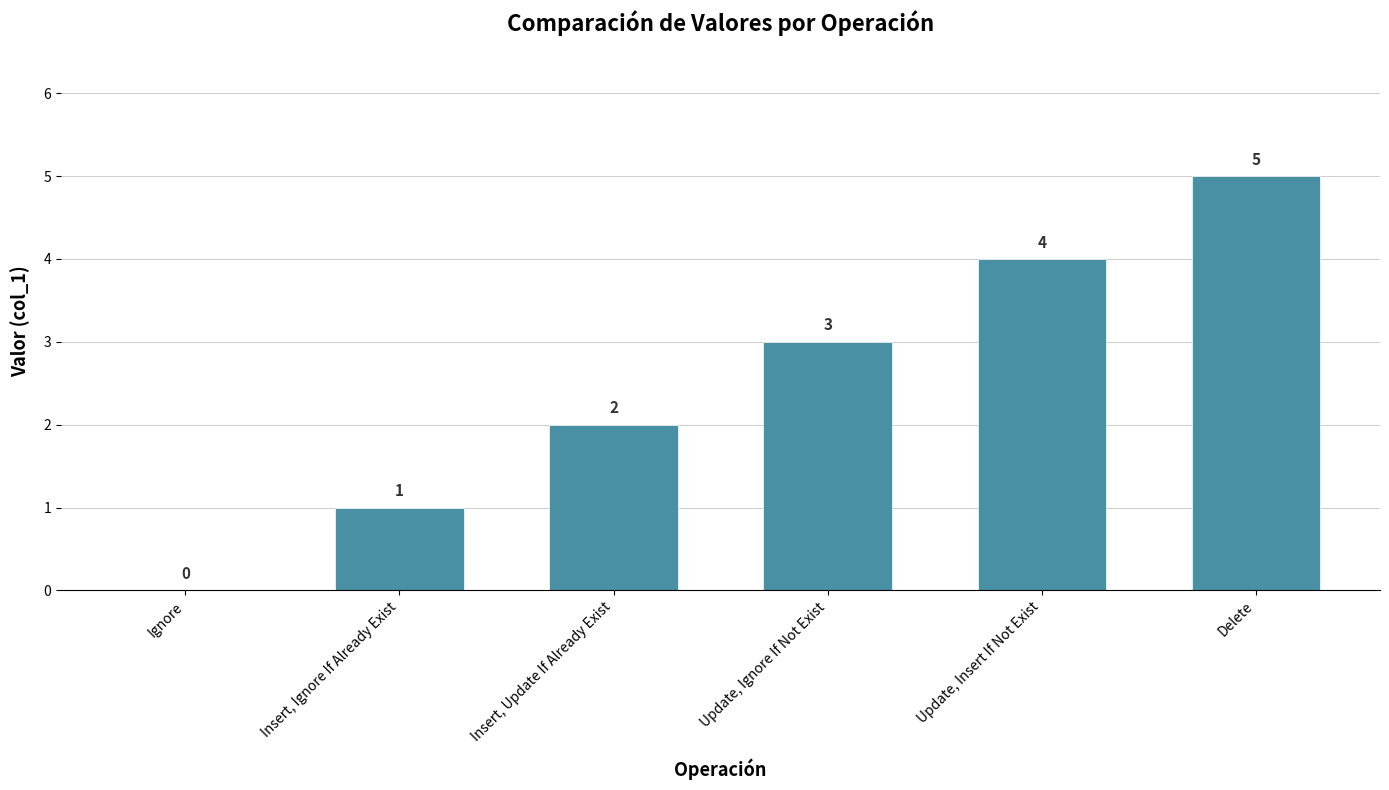

What is the maximum value shown in the chart?

5